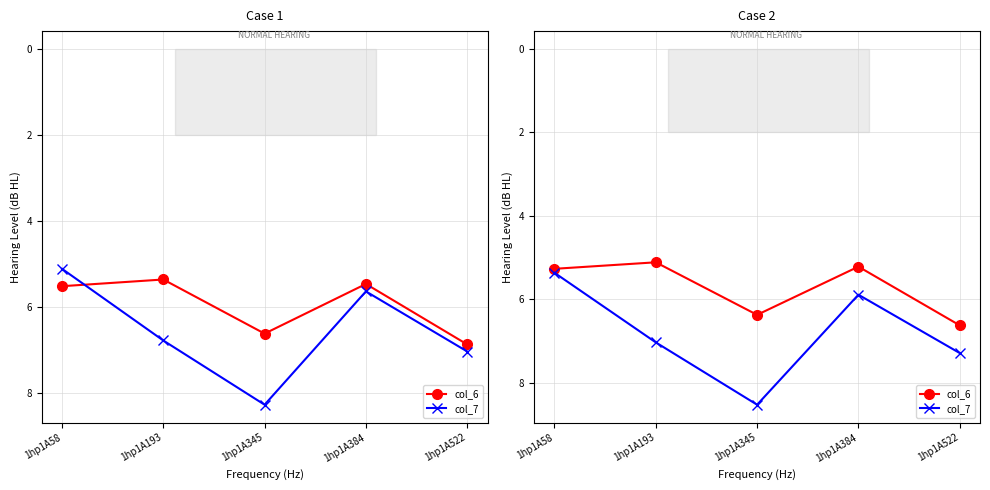

How many interior local valleys does the col_6 series have?

2